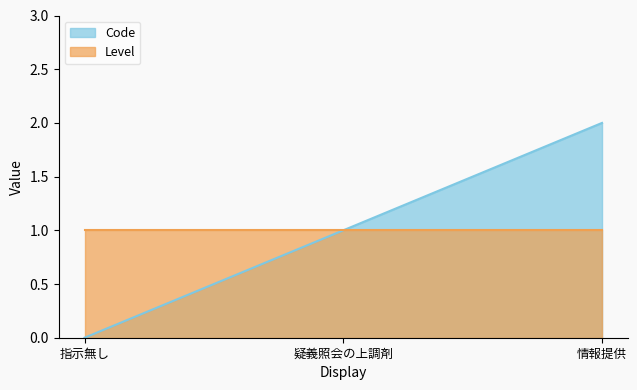

At which category does the chart reach its peak across all series?

情報提供